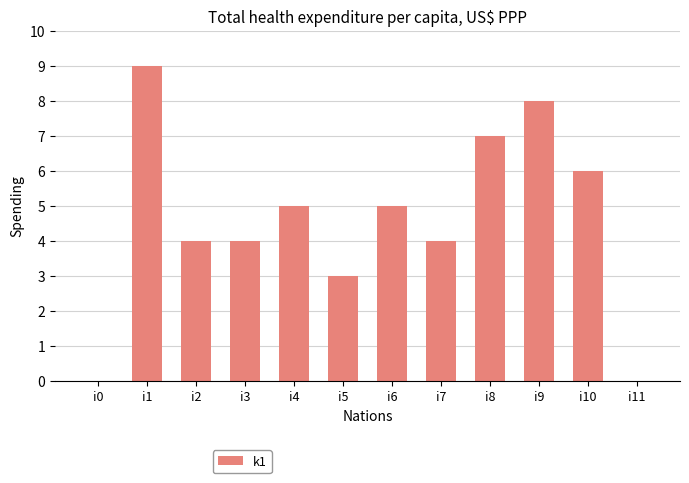

Reading left to right, transcribe all the data shown in this chart.

i0=0	i1=9	i2=4	i3=4	i4=5	i5=3	i6=5	i7=4	i8=7	i9=8	i10=6	i11=0